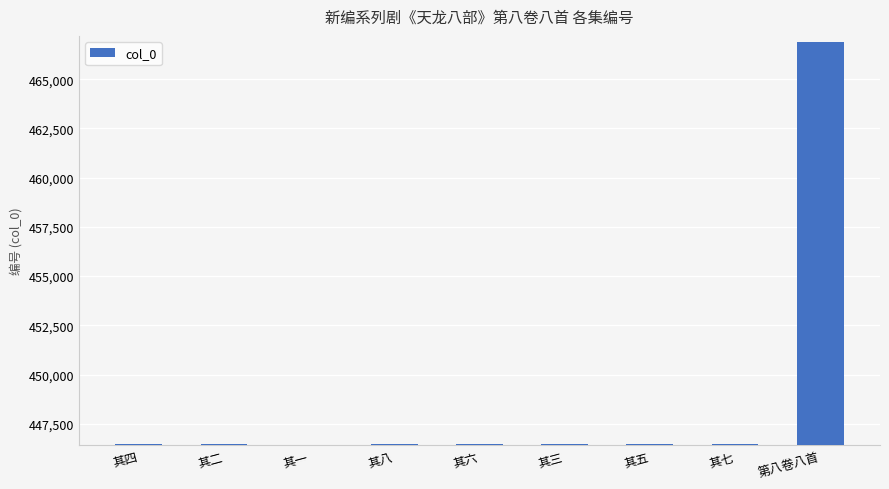

What is the minimum value shown in the chart?

446446